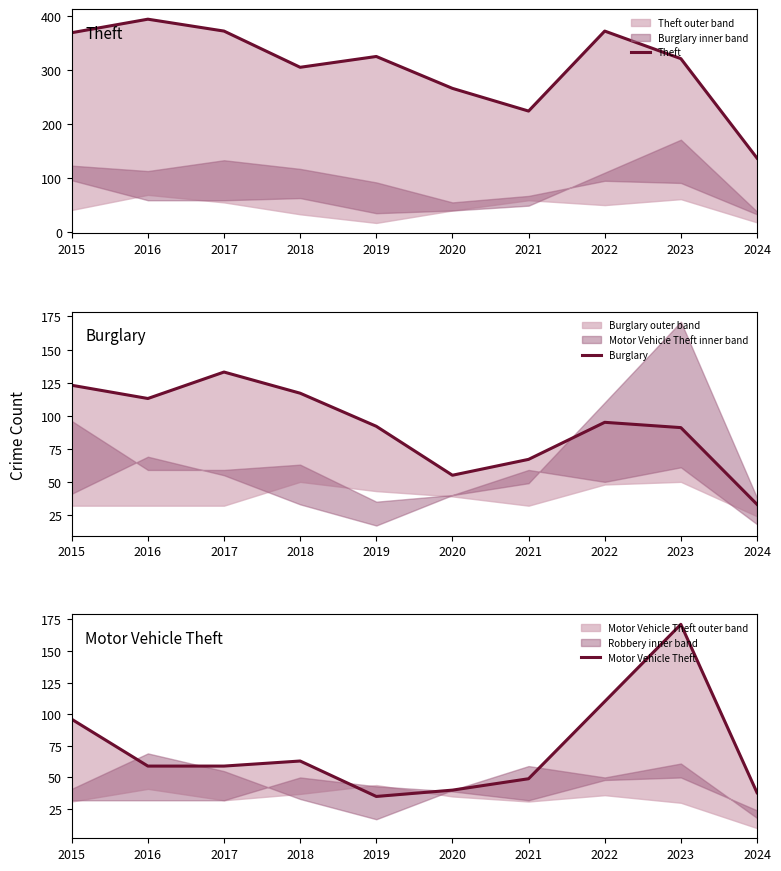

List the labels in order of Burglary value, largest first.

2017, 2015, 2018, 2016, 2022, 2019, 2023, 2021, 2020, 2024